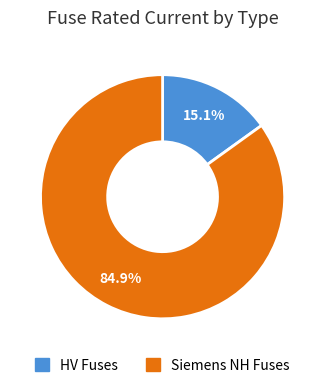

Is there any slice that represents more than half of the pie?

Yes